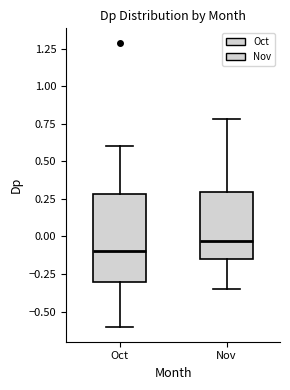

Which box is the tallest, from its lower edge to its upper edge?

Oct